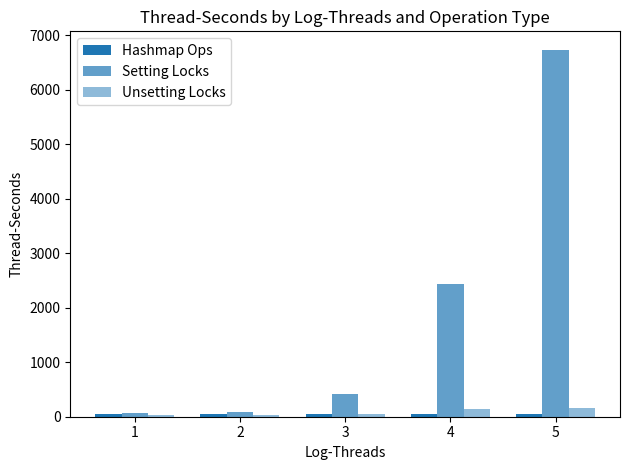

Between 3 and 1, which is larger?

3